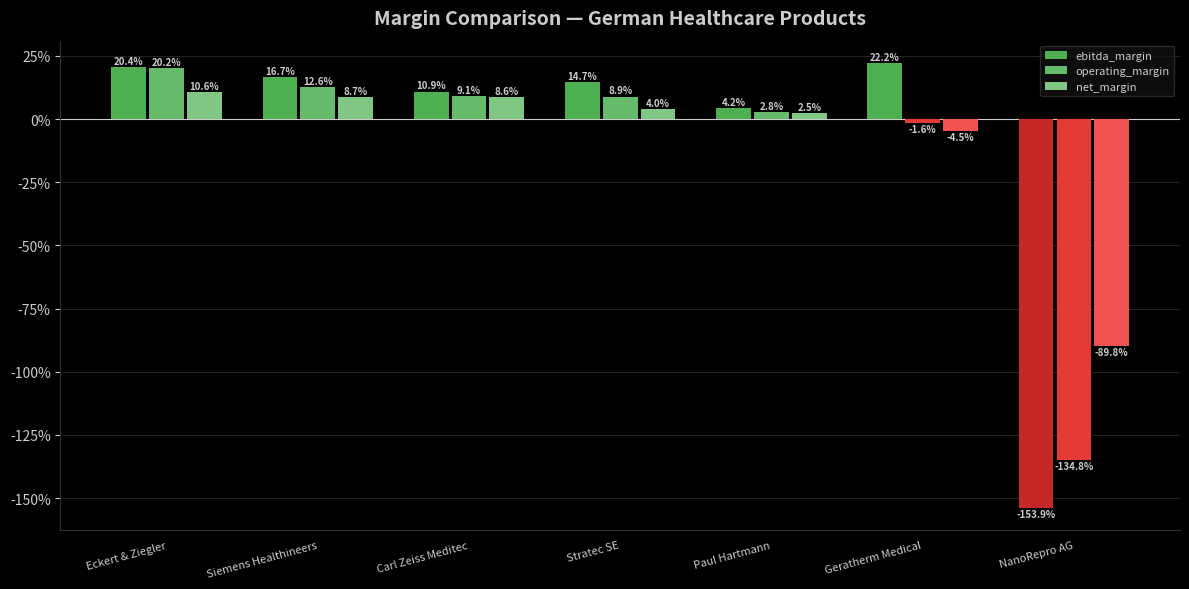

Does the chart contain stacked bars?

No